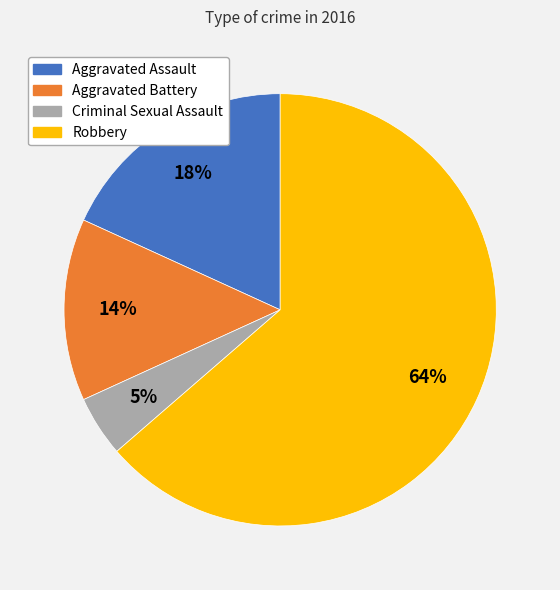

To the nearest percent, what portion does Criminal Sexual Assault represent?

5%